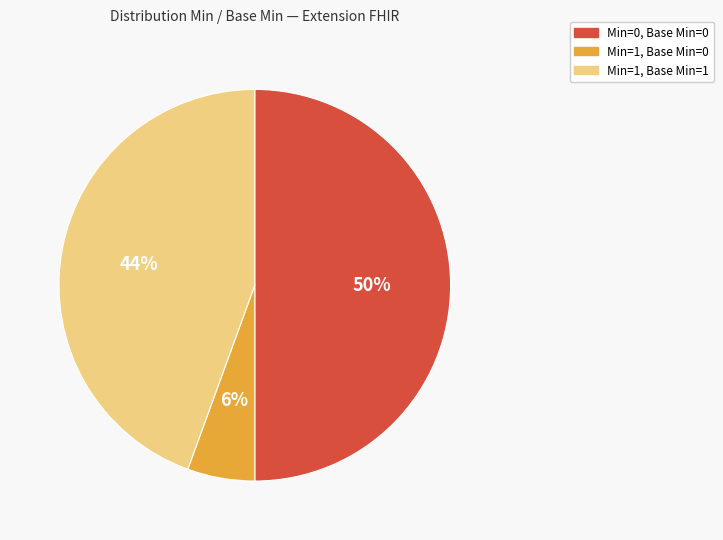

To the nearest percent, what is the average slice percentage?

33%